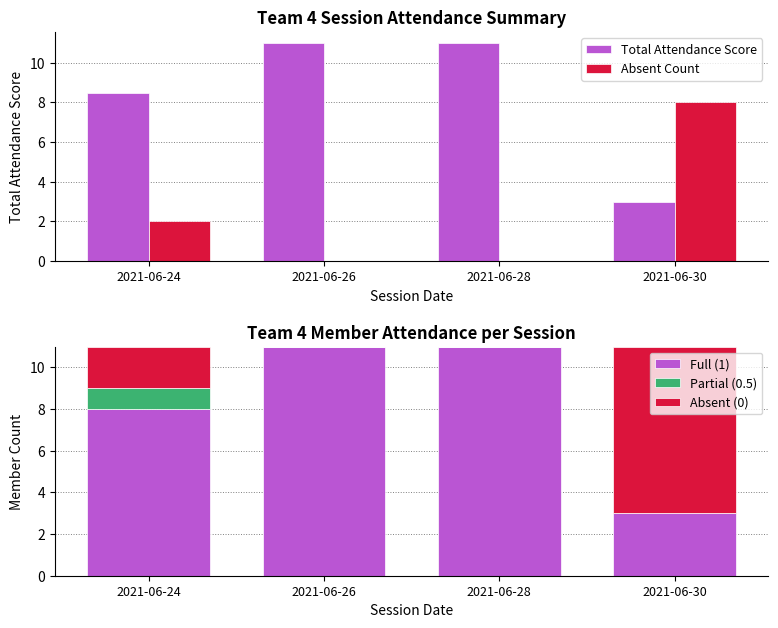

Which series has the largest total across all categories?

Total Attendance Score